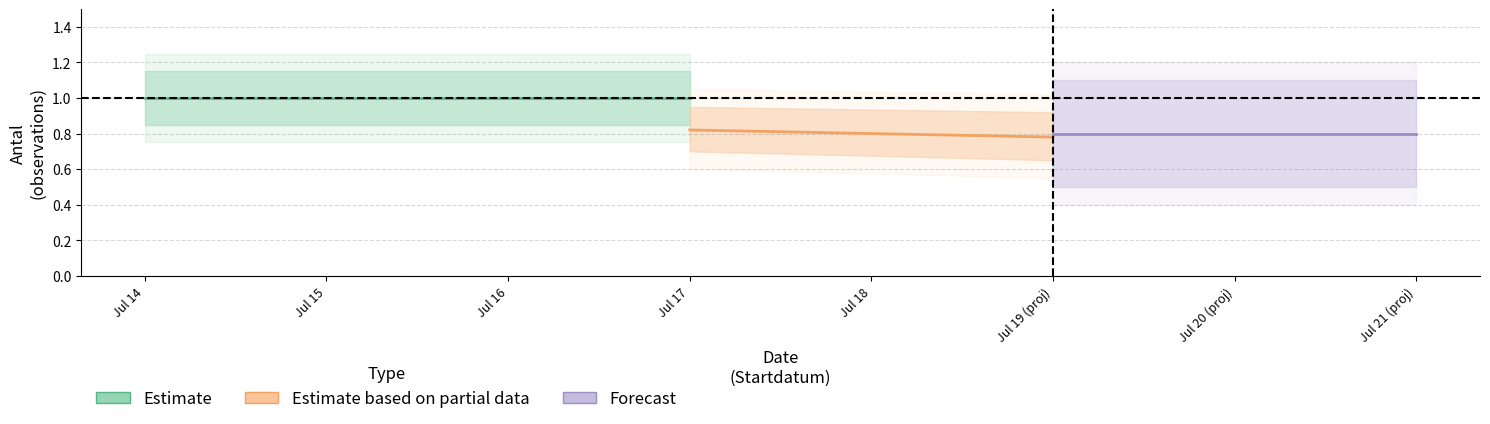

At which category is the sum across all series the highest?

Jul 14